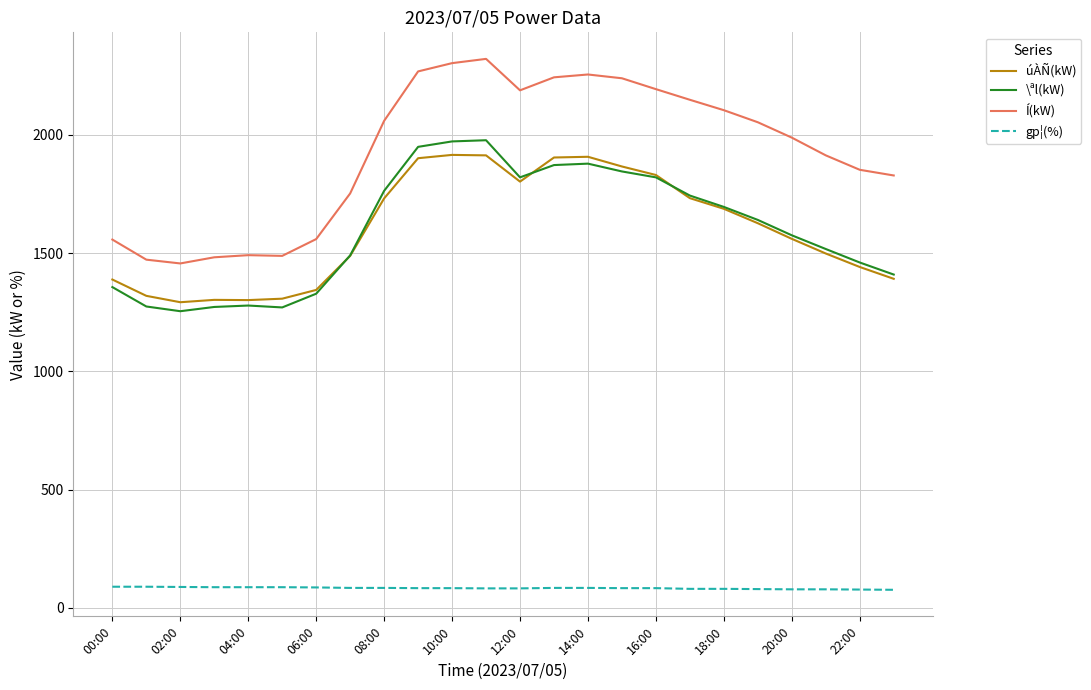

At how many categories does at least one series exceed 272?

24